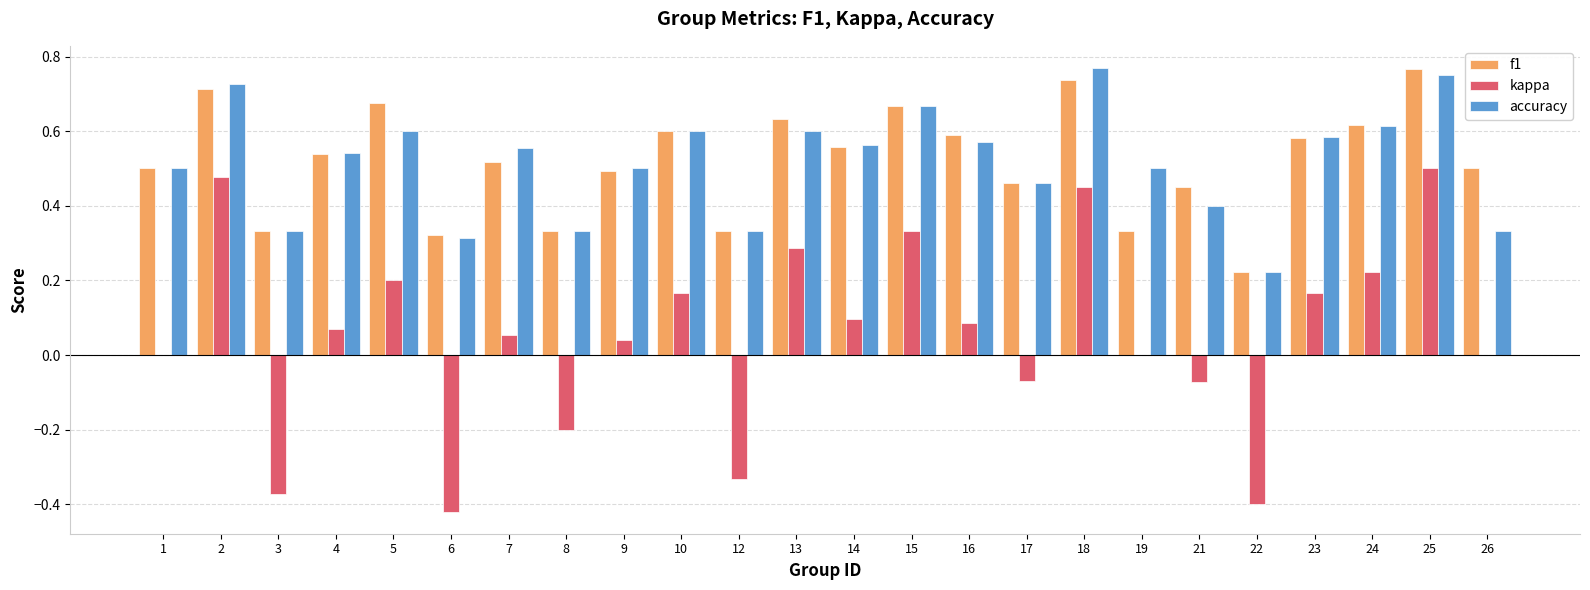

What is the sum of the f1 values at 25 and 5?

1.4